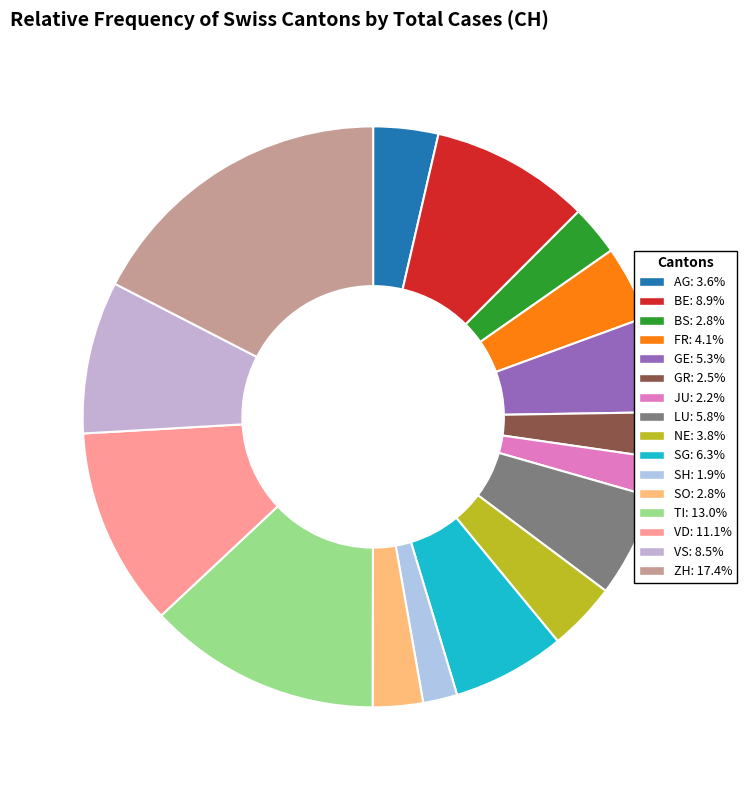

How many slices are in this pie chart?

16